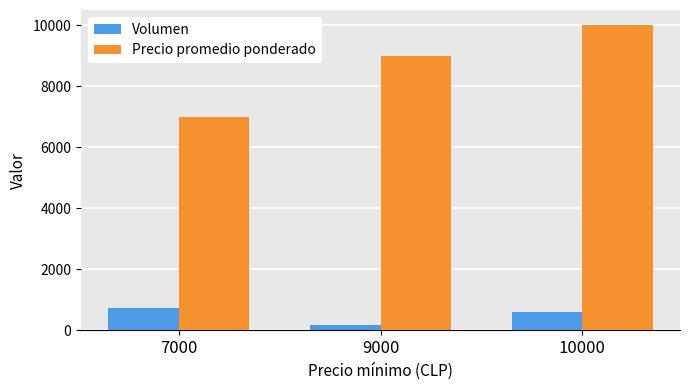

Which series has the largest total across all categories?

Precio promedio ponderado